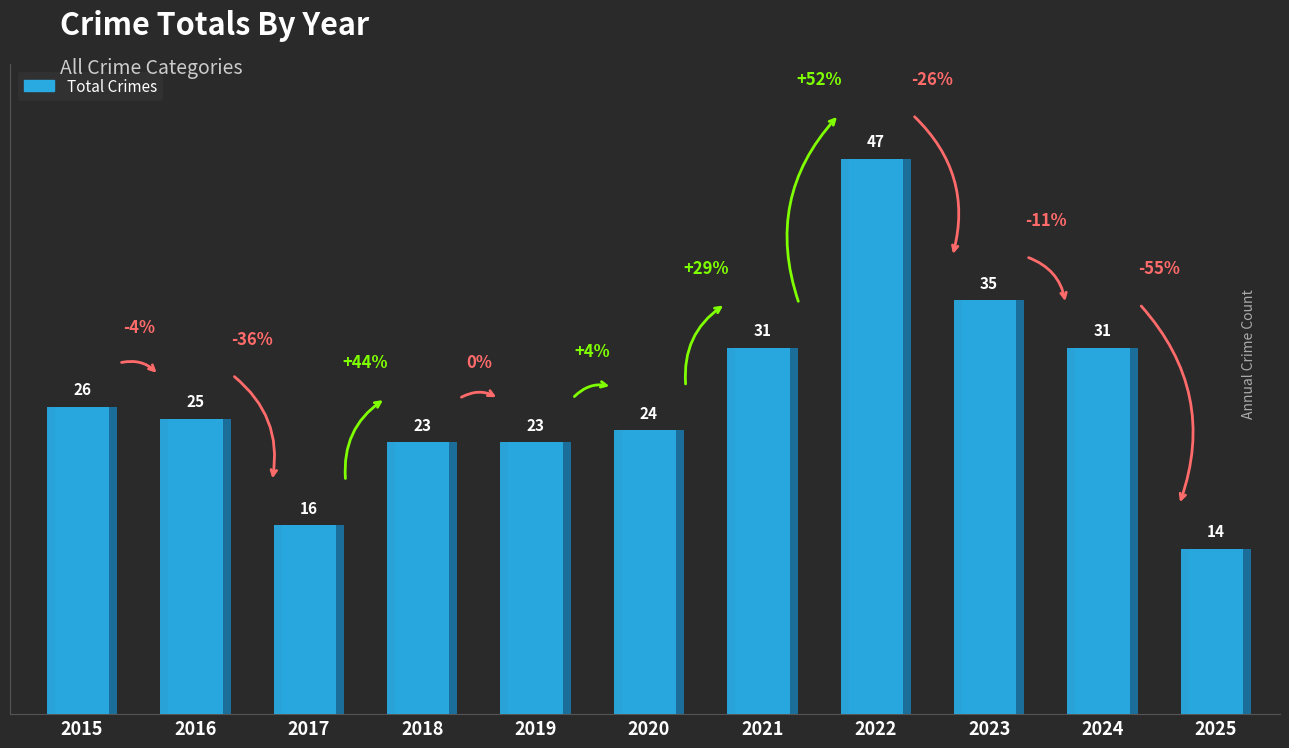

List the labels in order of value, smallest first.

2025, 2017, 2018, 2019, 2020, 2016, 2015, 2021, 2024, 2023, 2022